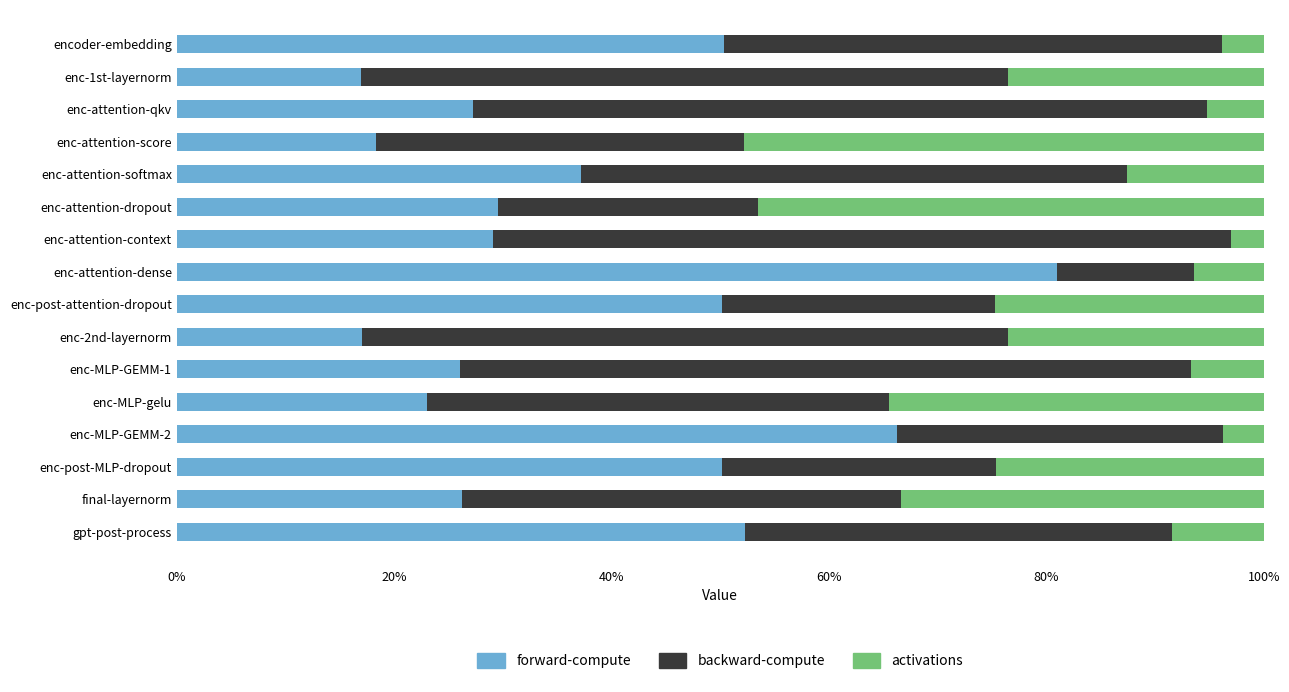

What is the total value across all series at enc-attention-context?

100.0